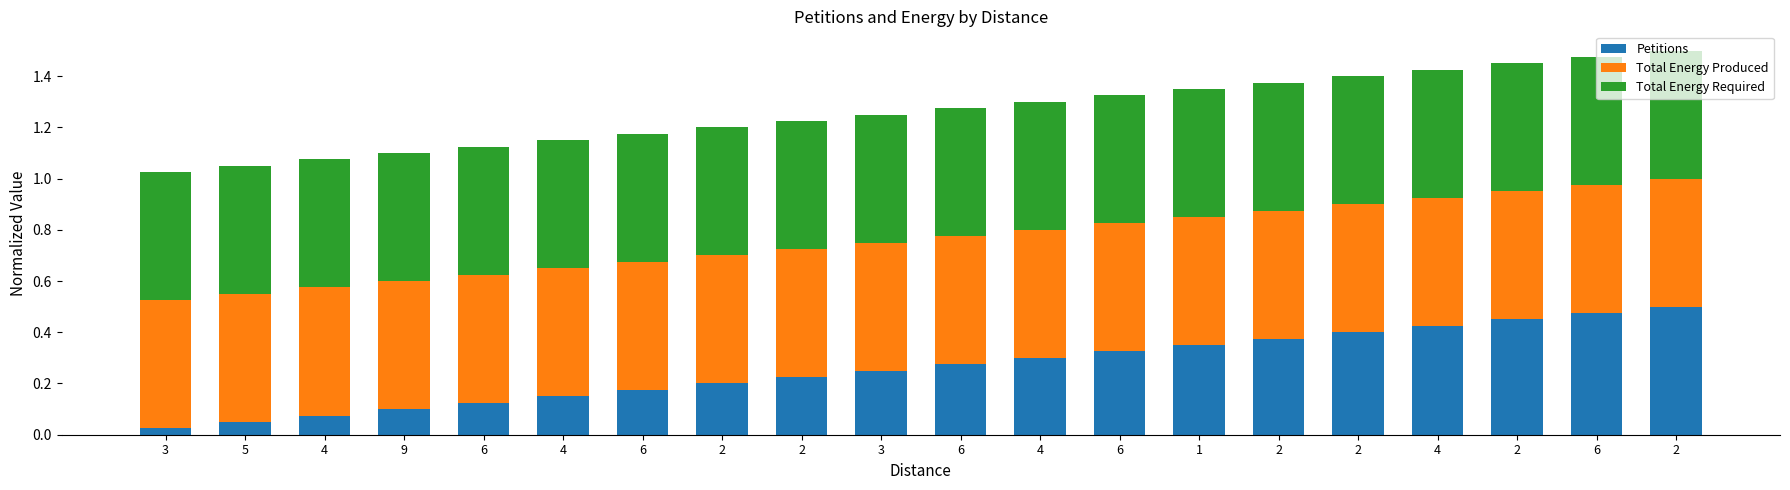

Are the bars horizontal?

No